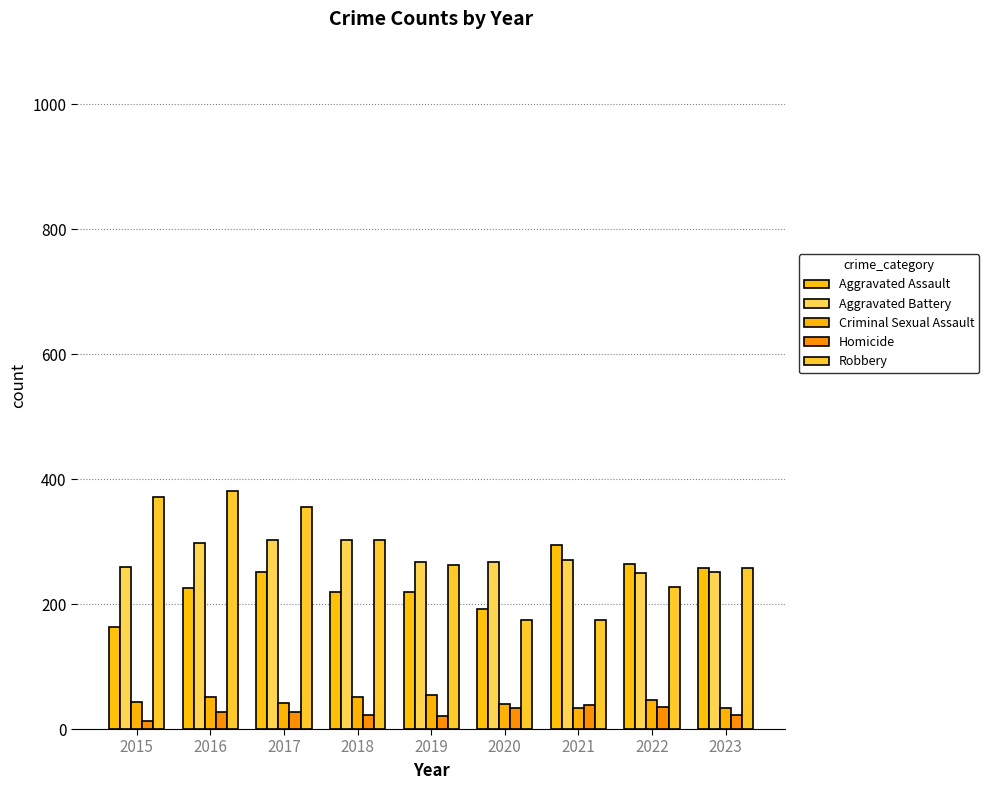

The Robbery series shows 257 at 2023. True or false?

True